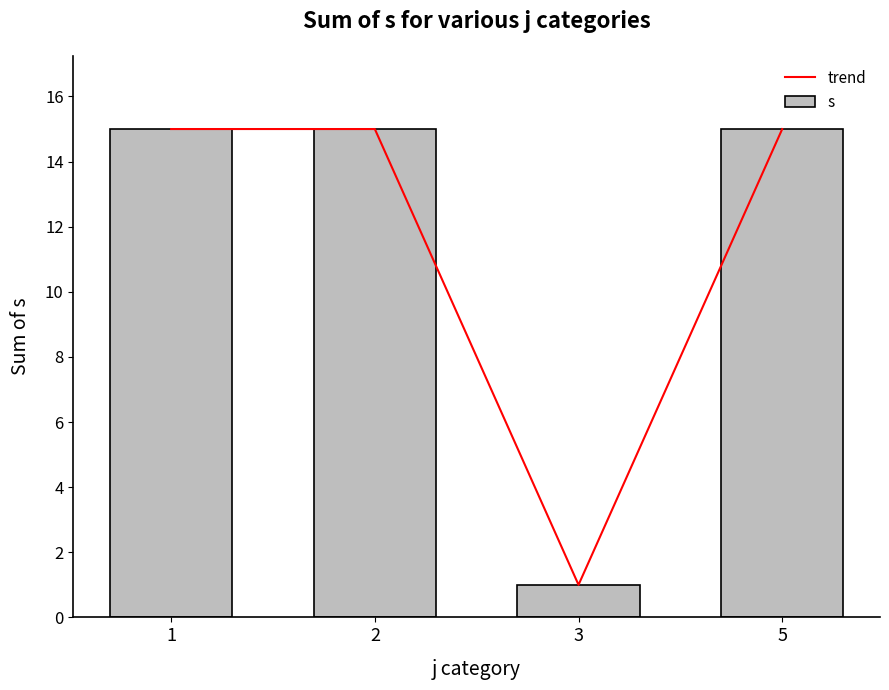

List the labels in order of s value, smallest first.

3, 1, 2, 5